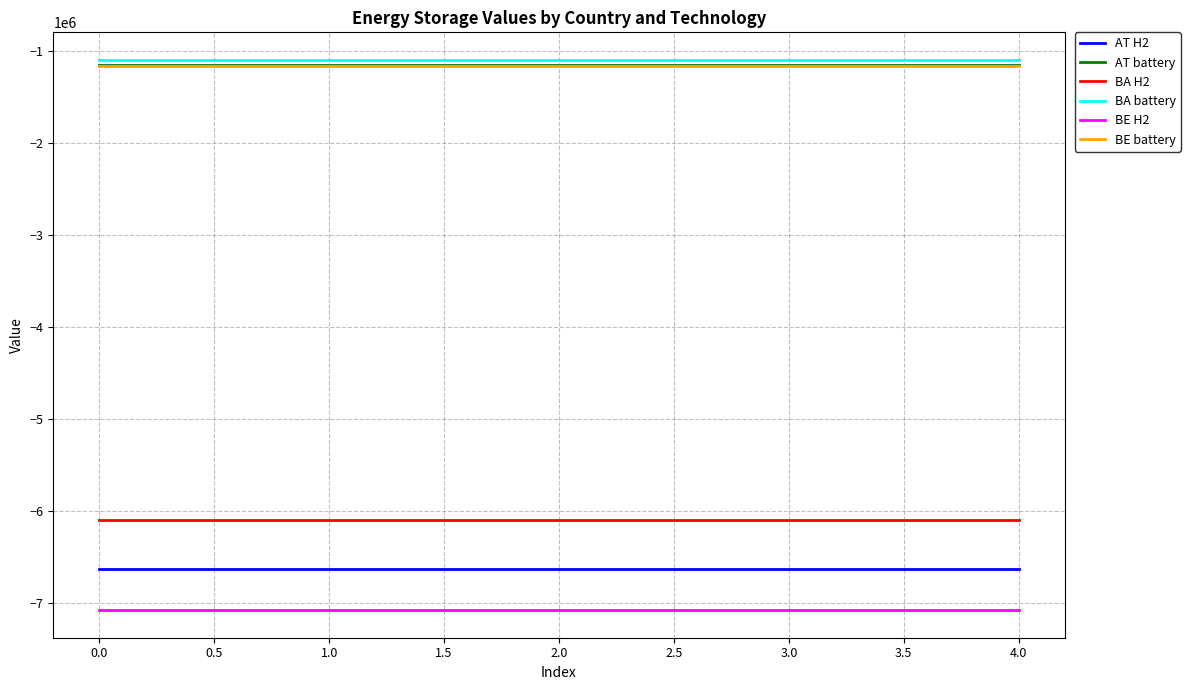

True or false: BE battery and BE H2 intersect in this chart.

False